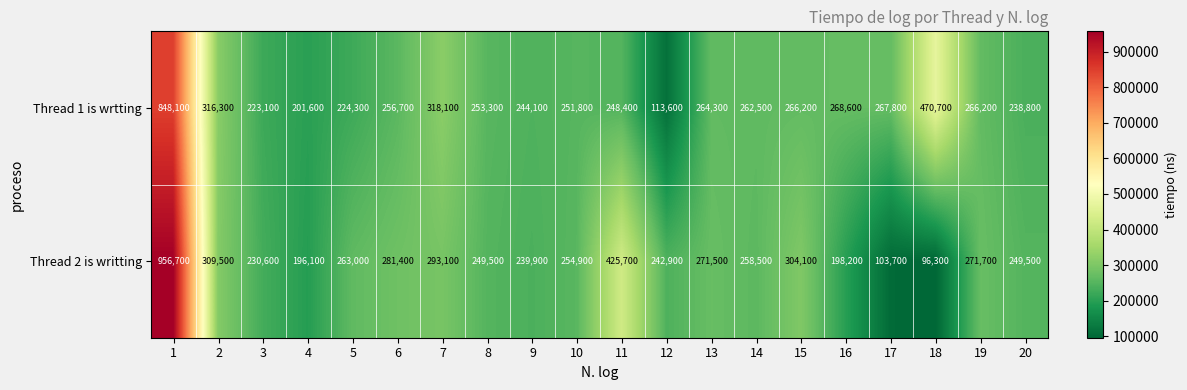

Rank the series by their average value, from lowest to highest.

Thread 2 is writting, Thread 1 is wrtting